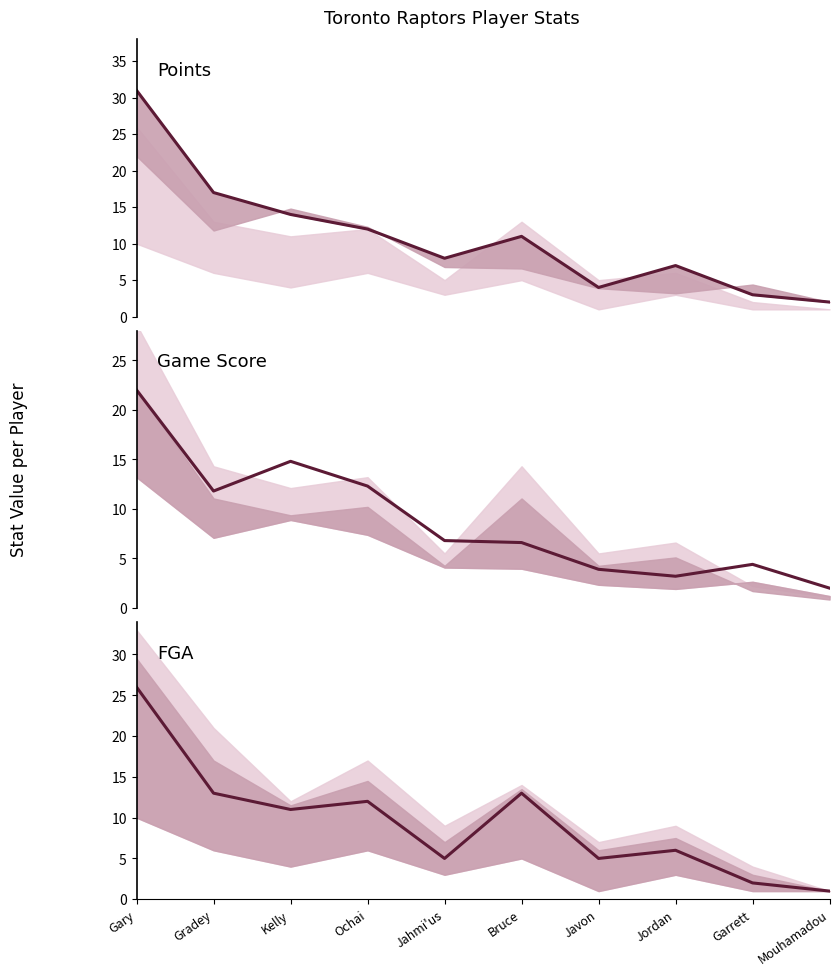

What are all the series names shown in the legend?

Points, Game Score, FGA